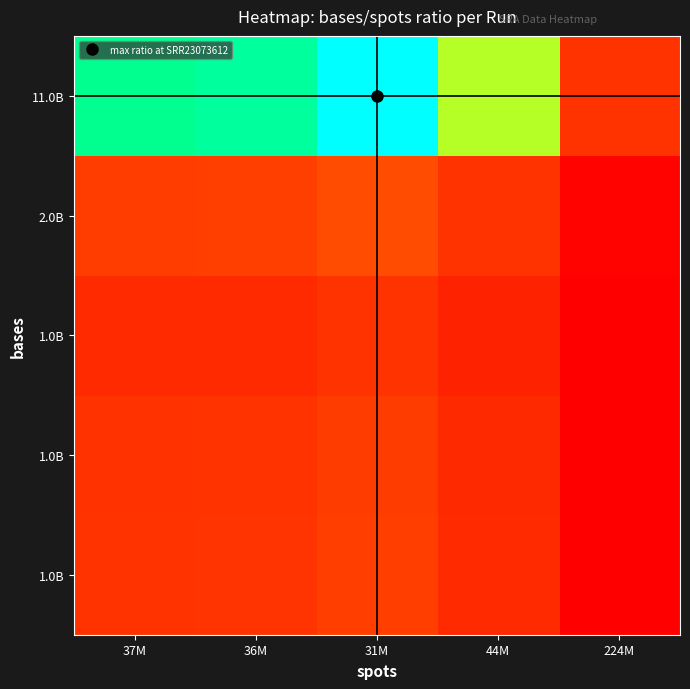

At which category does the chart reach its minimum across all series?

224M